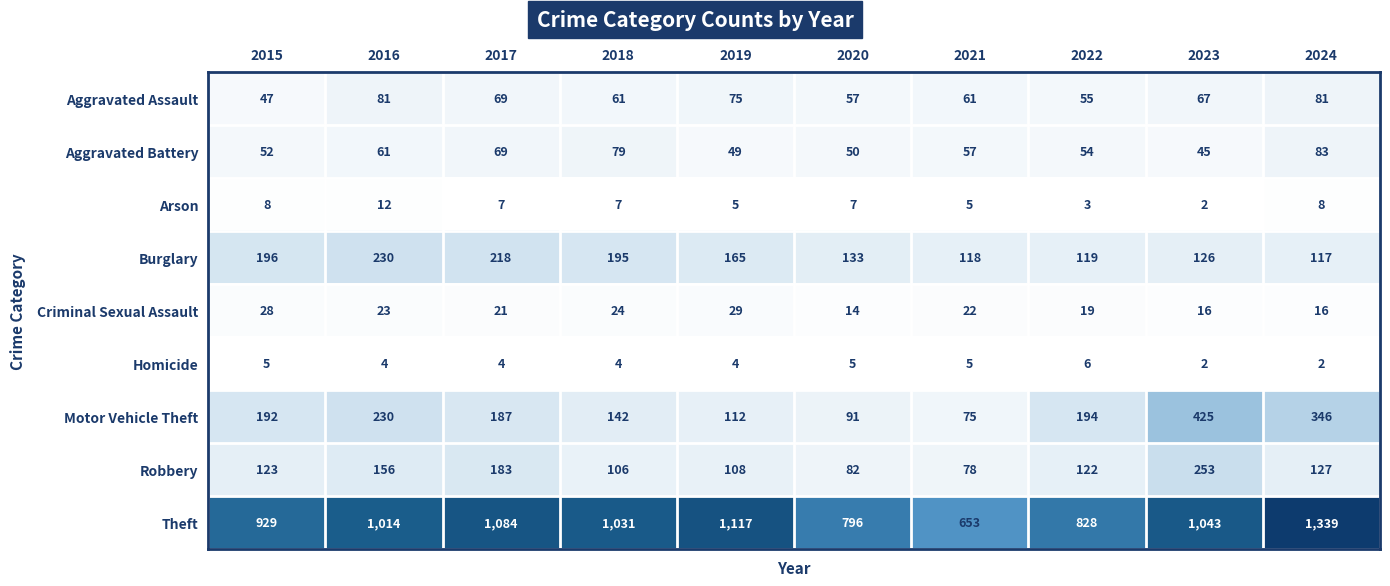

Which category has the highest value in the Burglary series?

2016